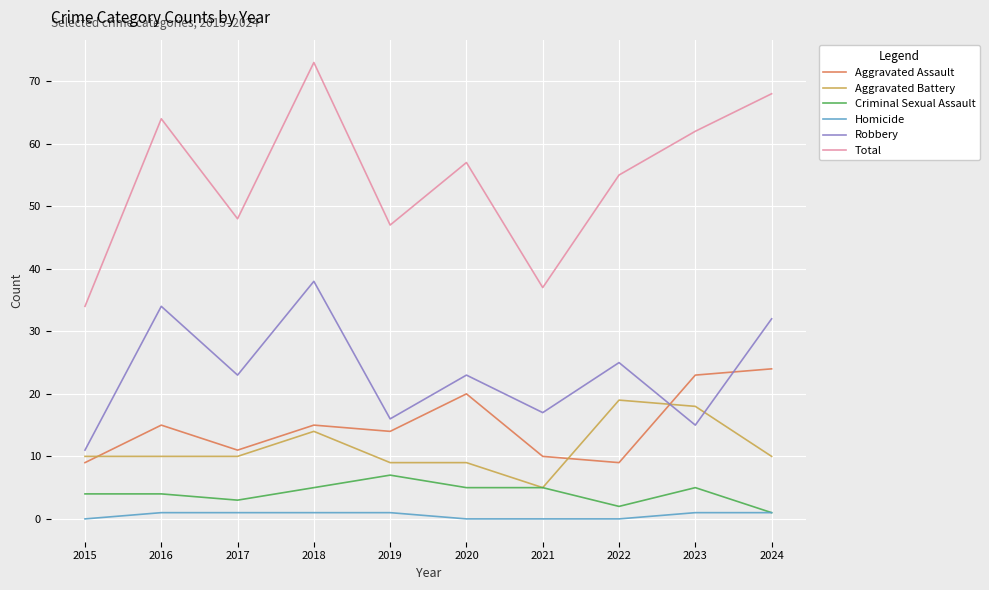

True or false: Robbery has a value of 23 at 2020.

True